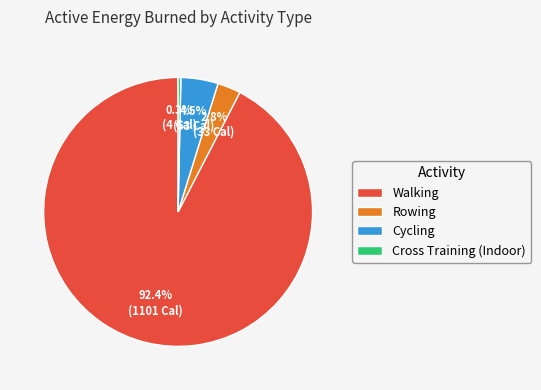

Which has a higher value, Rowing or Cross Training (Indoor)?

Rowing